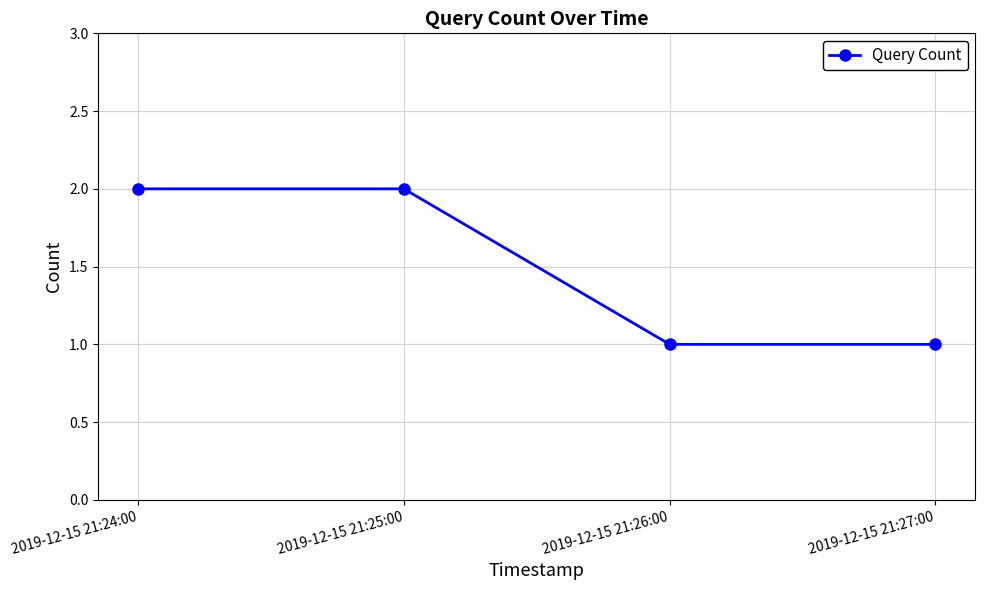

Approximately how many times larger is the value at 2019-12-15 21:27:00 compared to 2019-12-15 21:26:00?

1.0